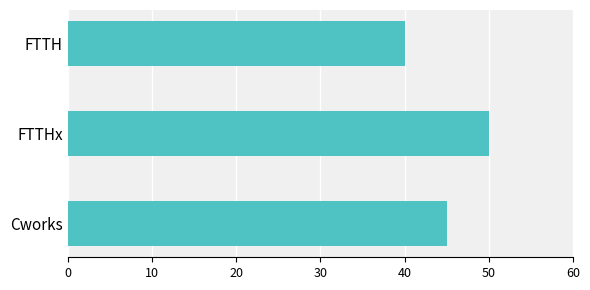

Are the bars grouped side by side (vs. stacked)?

No